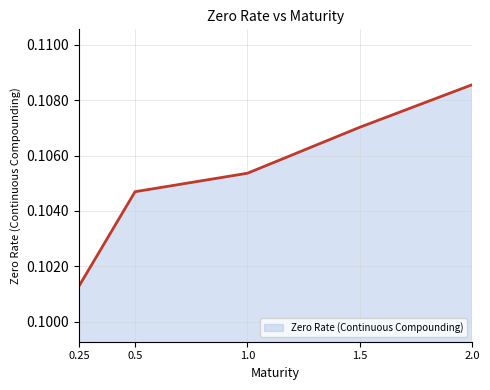

True or false: the data has more than 0 interior local peaks.

False